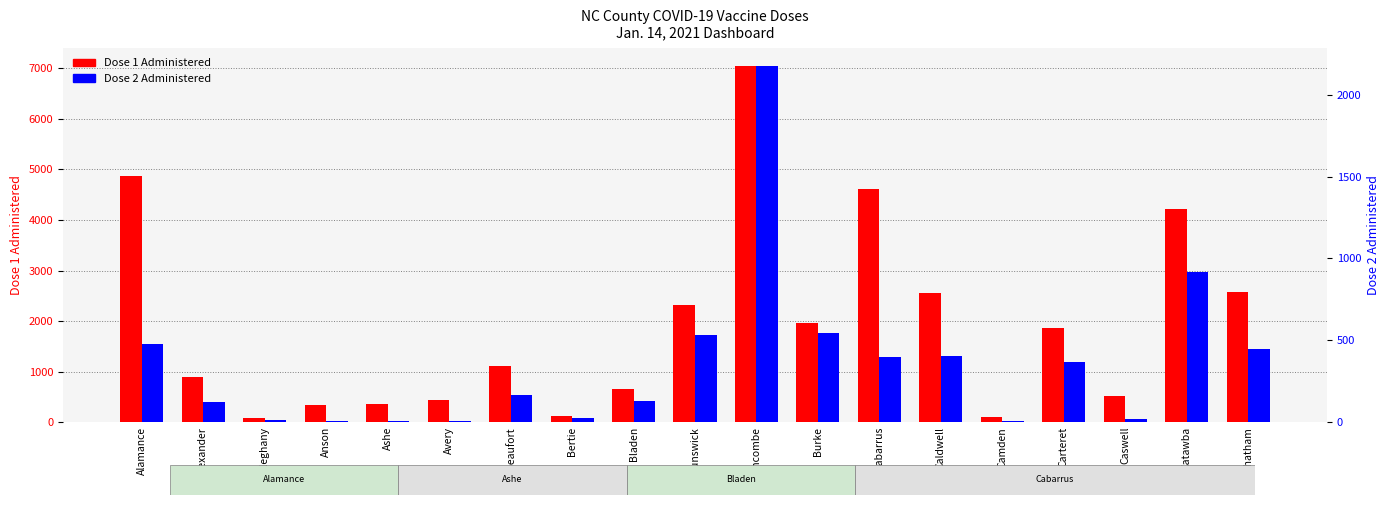

Where is Dose 2 Administered nearest to the value 1091?

Catawba